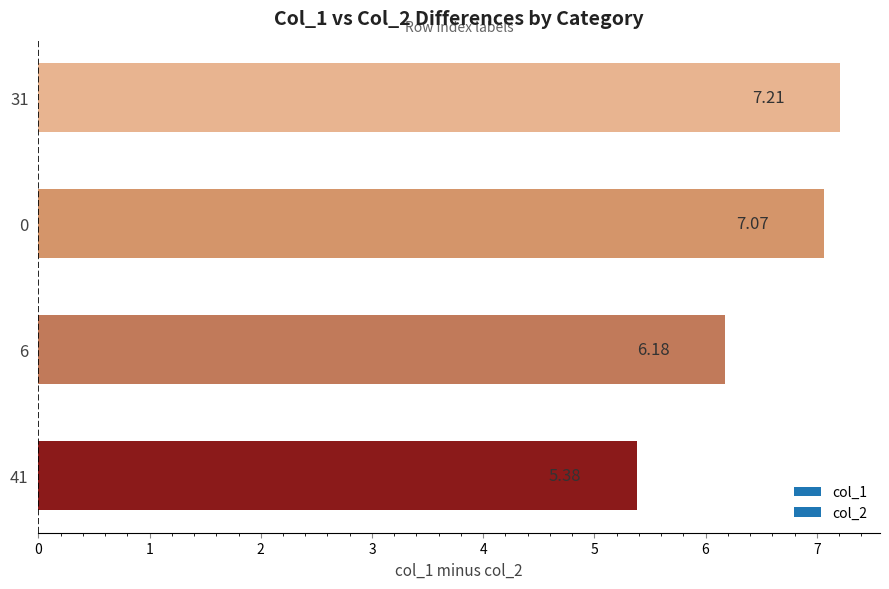

How many distinct data groups are displayed?

1